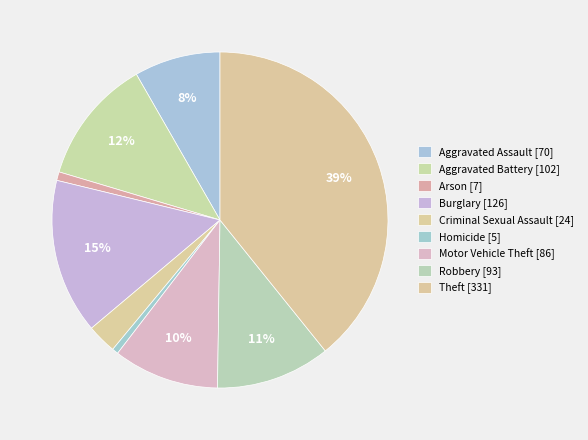

Count the number of slices in the pie.

9